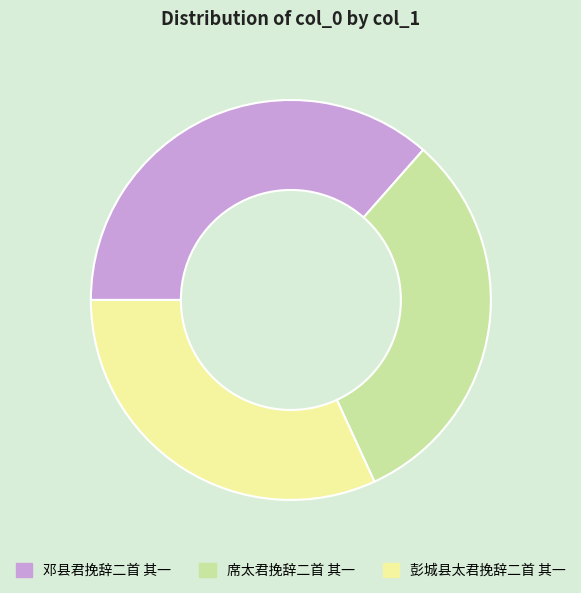

Which slice is the largest?

邓县君挽辞二首 其一